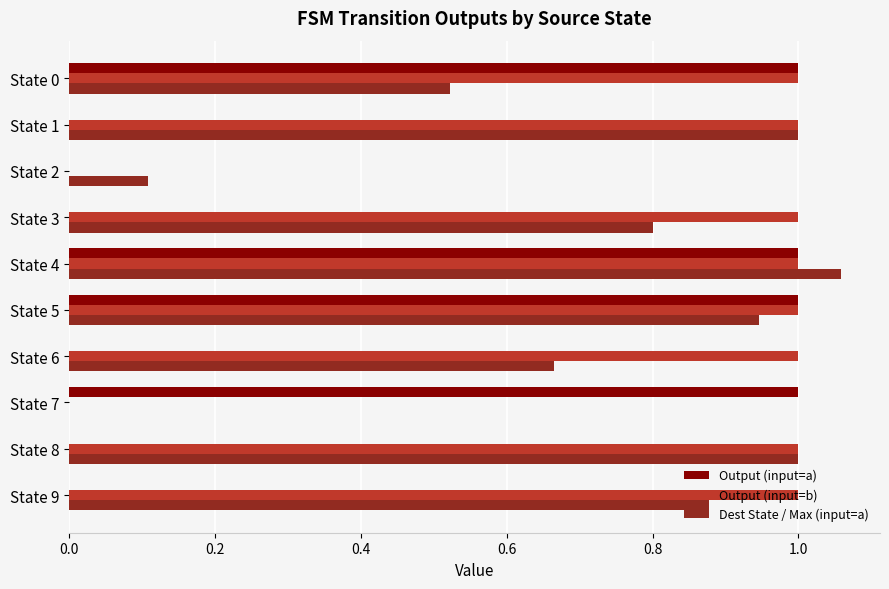

What is the sum of all Output (input=a) values?

4.0